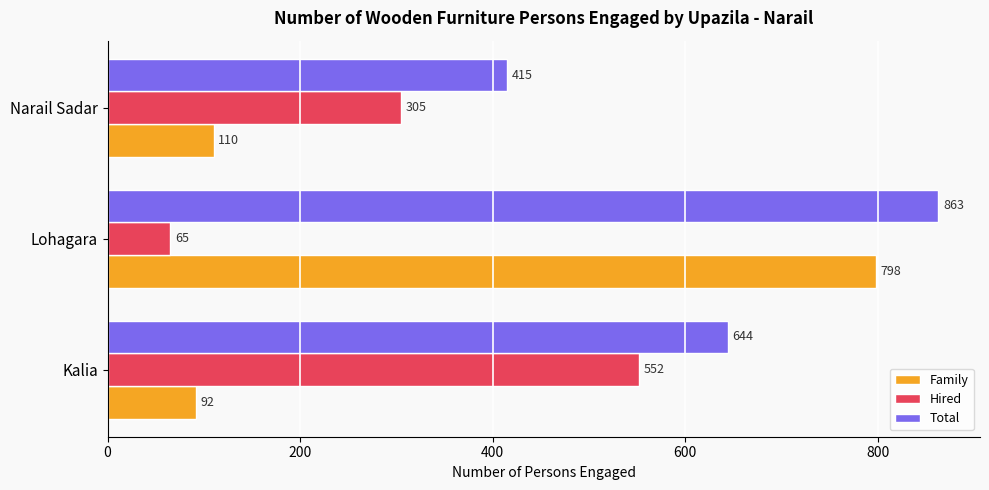

What is the difference between the maximum and second lowest values in the Total series?

219